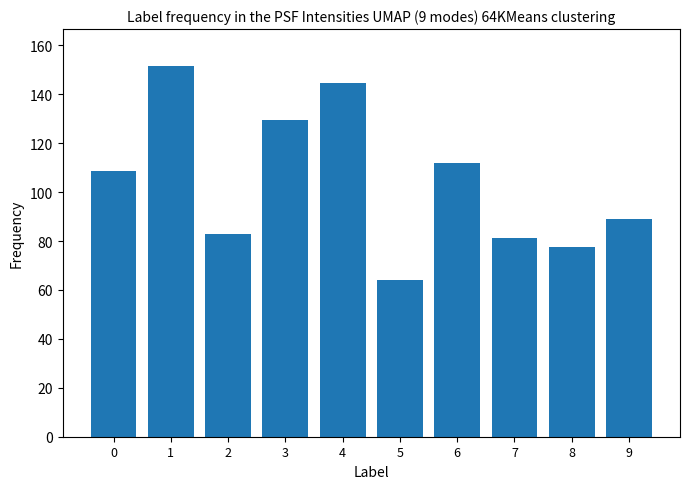

How many values exceed 108?

5